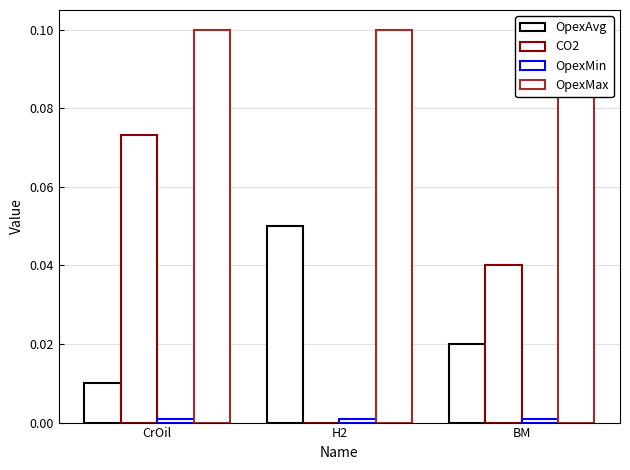

What is the label of the 1st bar from the right?

BM